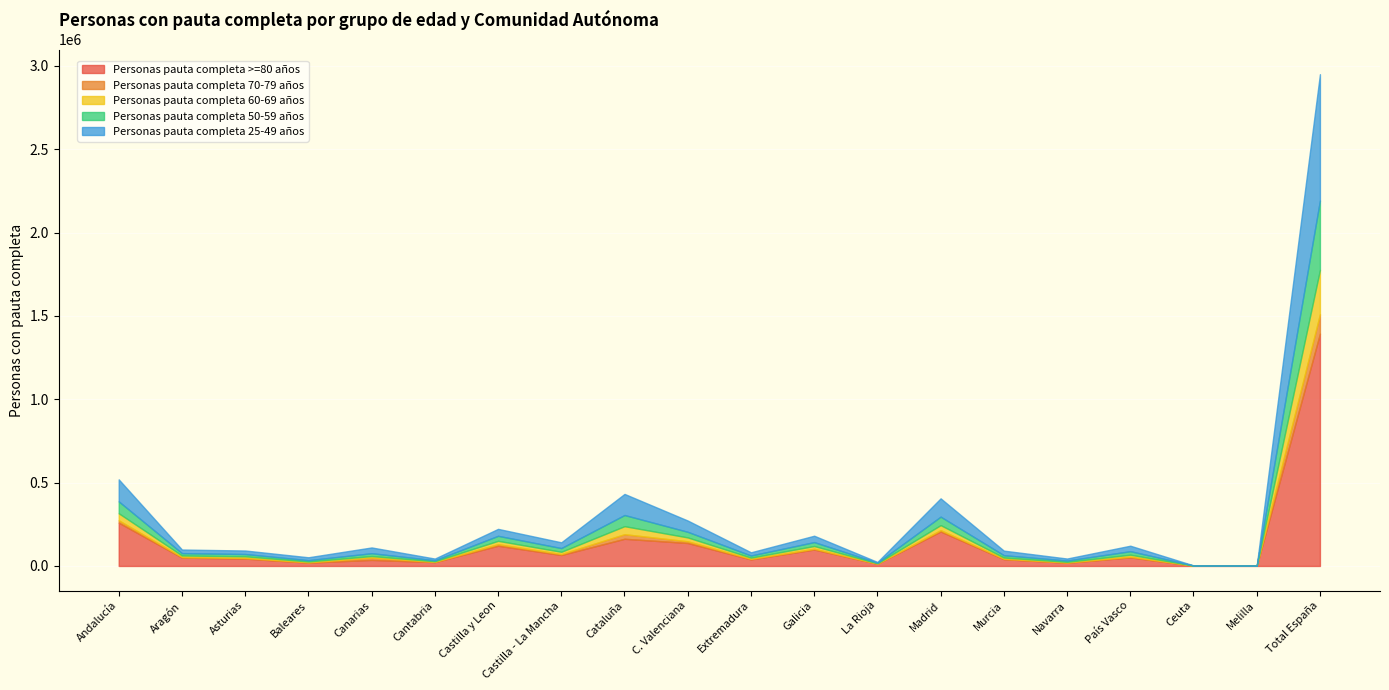

Which series has the largest total across all categories?

Personas pauta completa >=80 años